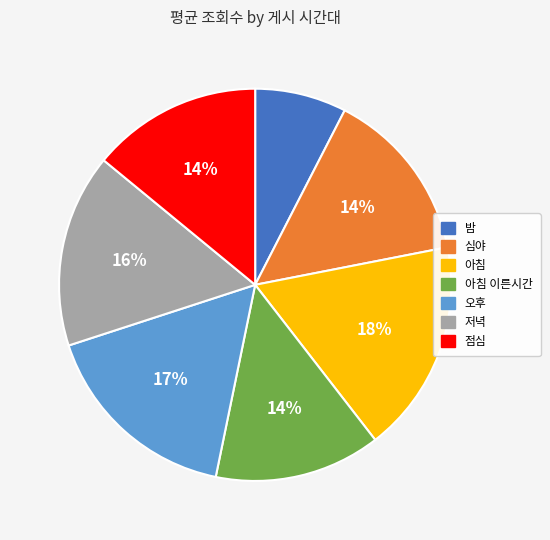

To the nearest percent, what is the average slice percentage?

14%